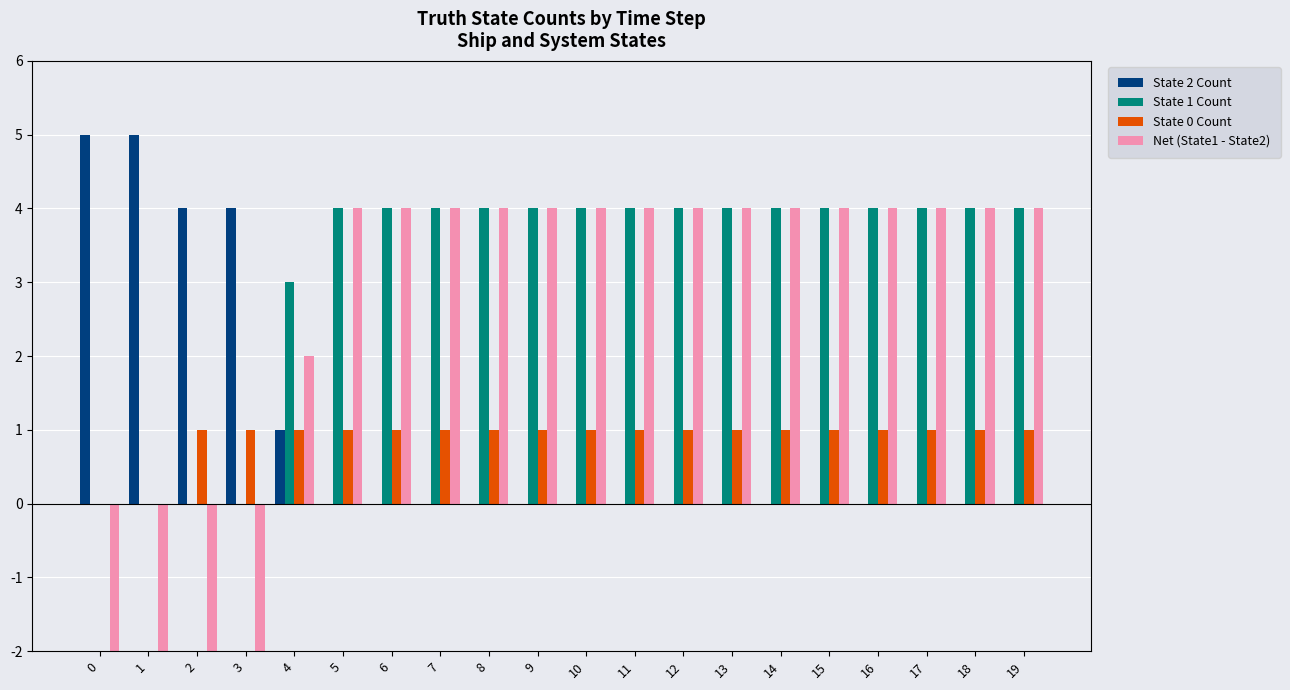

Rank the series at 18 from highest to lowest value.

State 1 Count, Net (State1 - State2), State 0 Count, State 2 Count